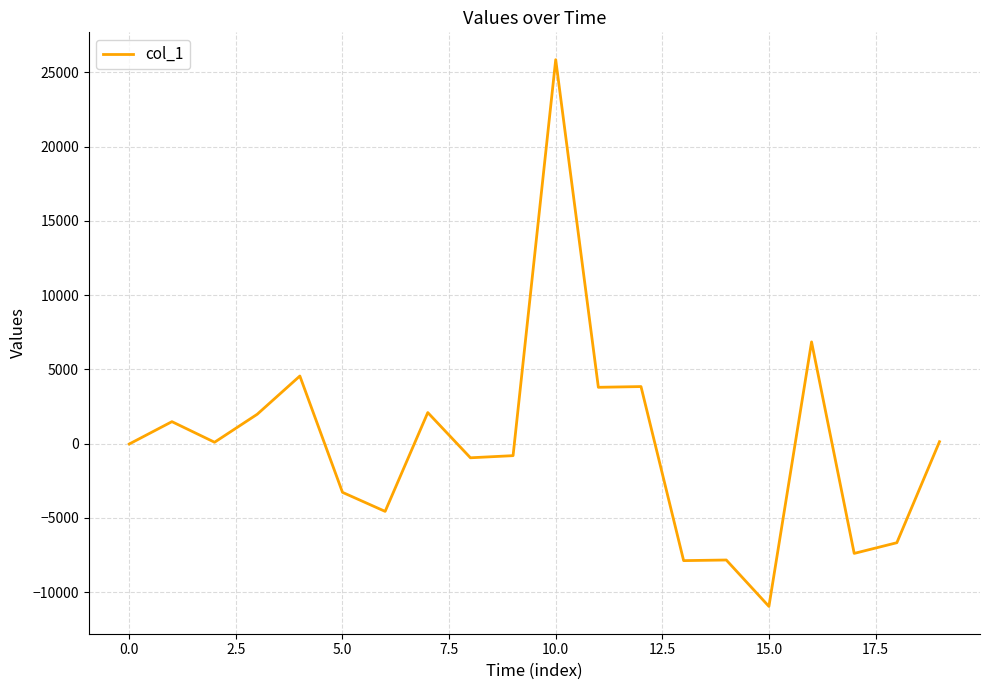

What is the maximum value shown in the chart?

25853.8